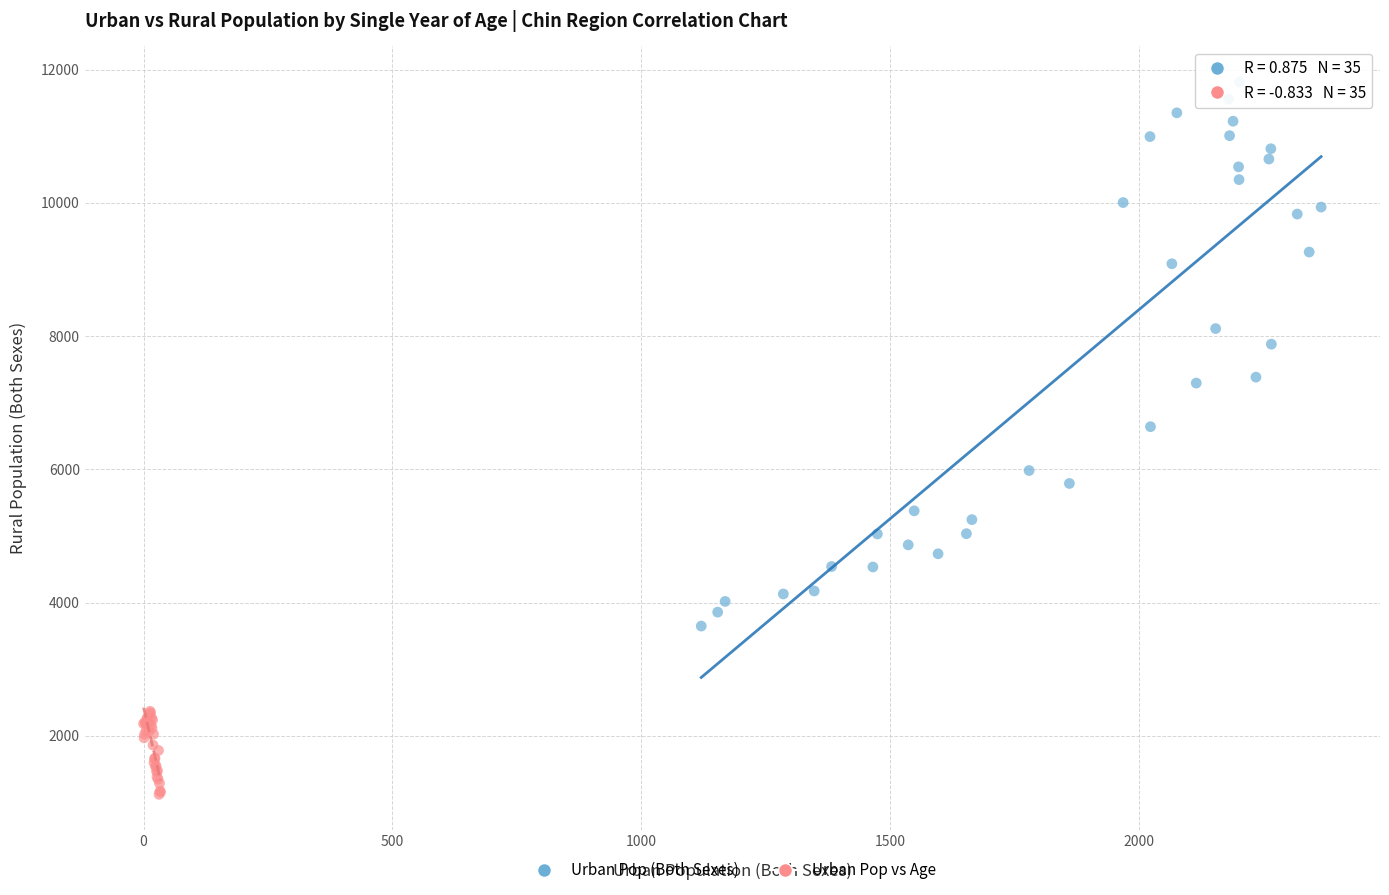

Which series has the largest Y range (max minus min)?

Urban Pop (Both Sexes)